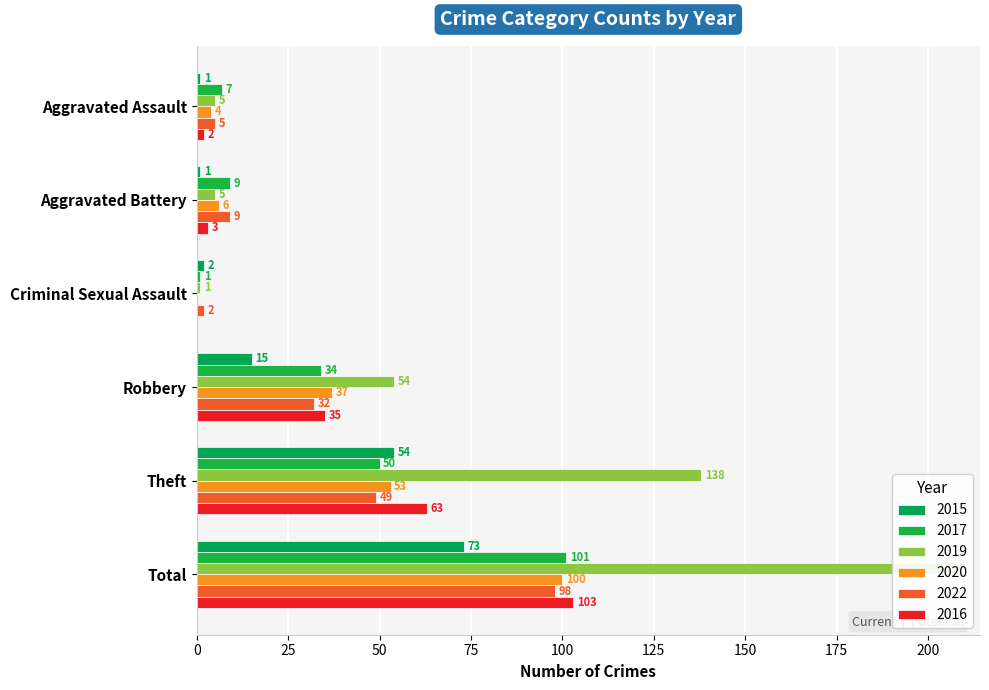

What is the label of the 4th bar from the right?

Criminal Sexual Assault